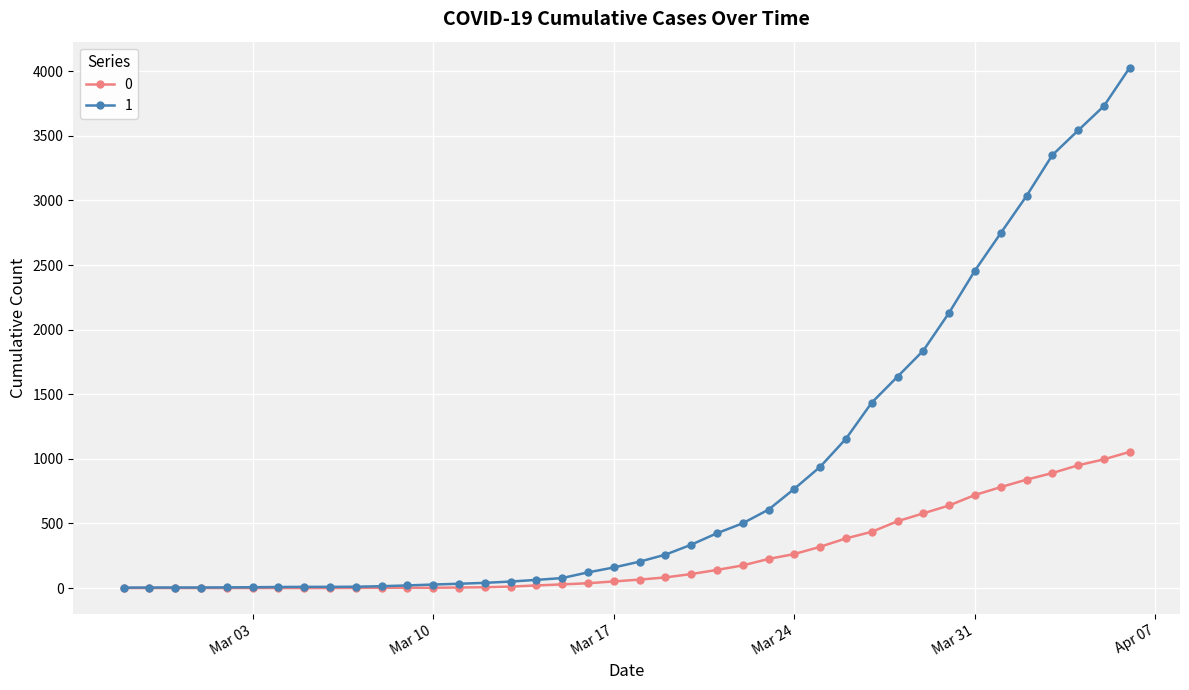

Count the number of categories in the chart.

40